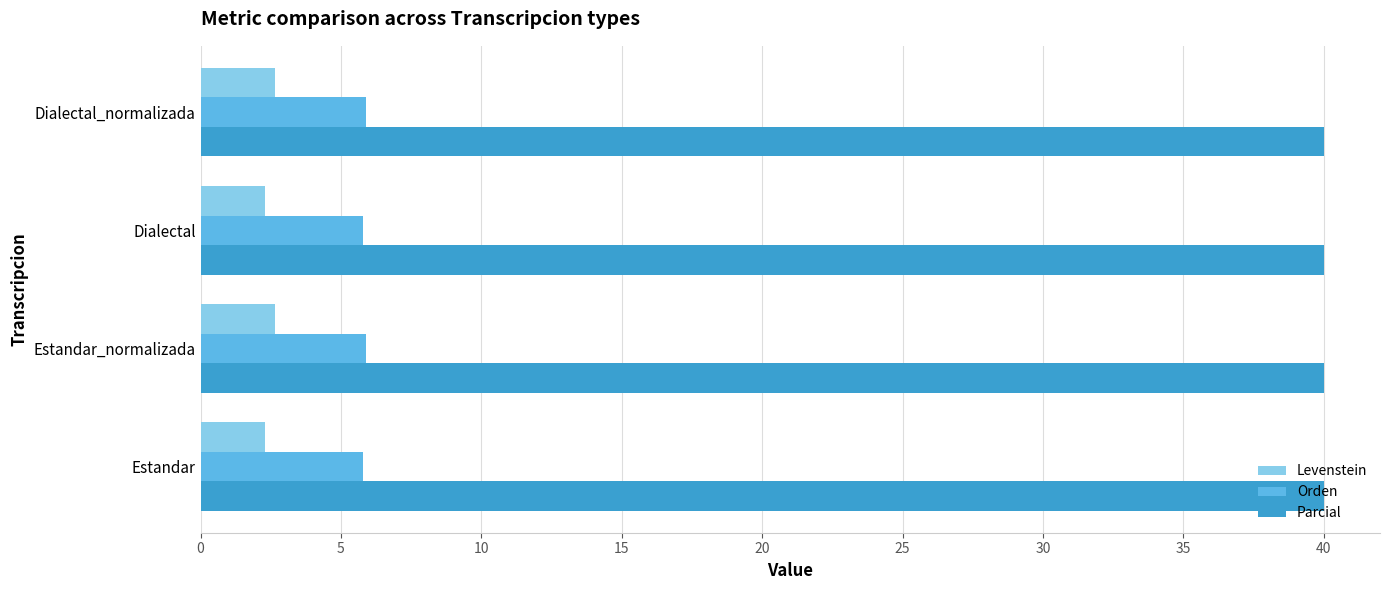

What is the highest value of the Parcial series?

40.0